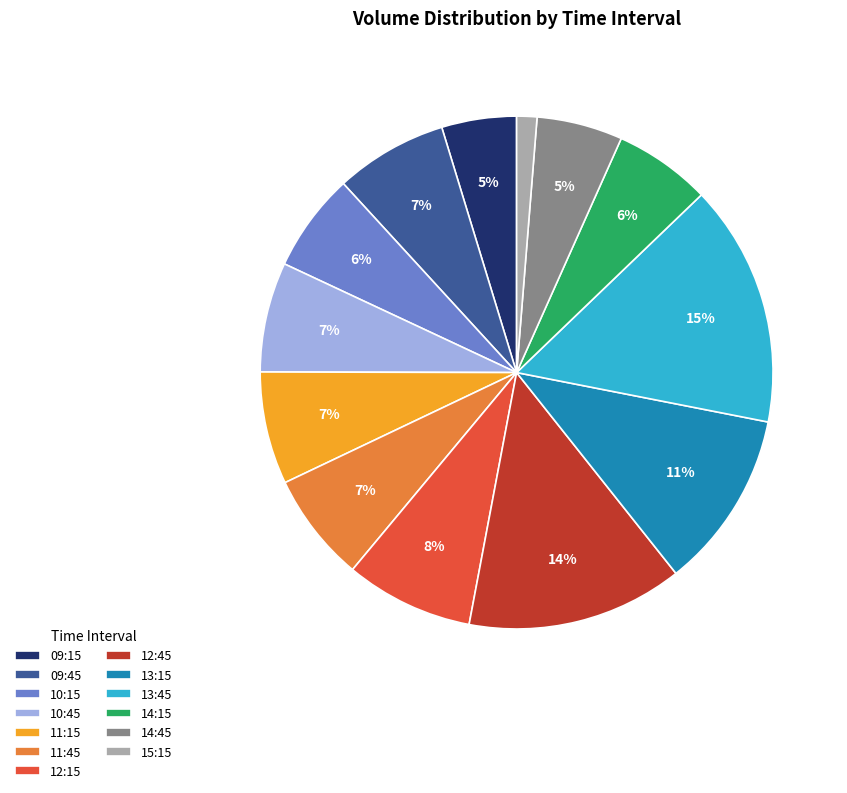

Which category has the biggest portion of the pie?

13:45